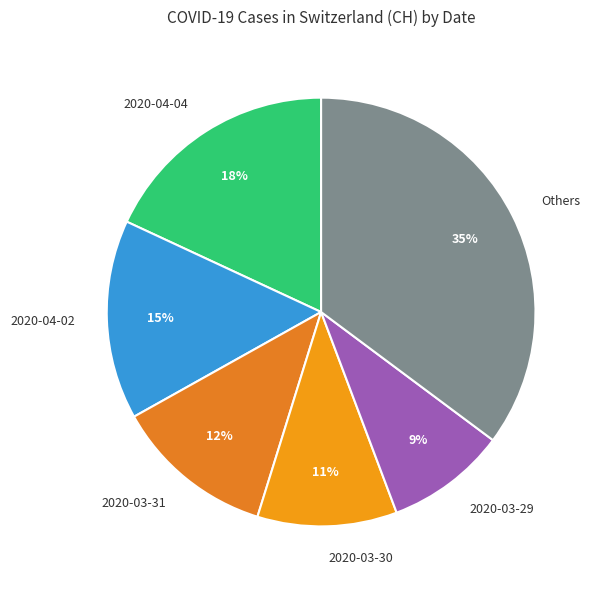

What is the smallest slice in the pie chart?

2020-03-29